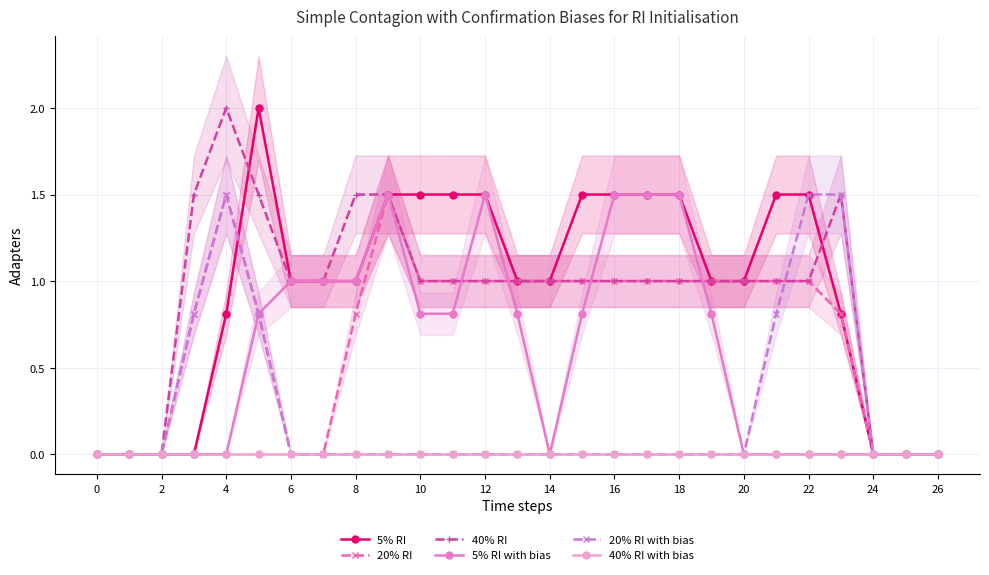

Which series has the largest total across all categories?

5% RI